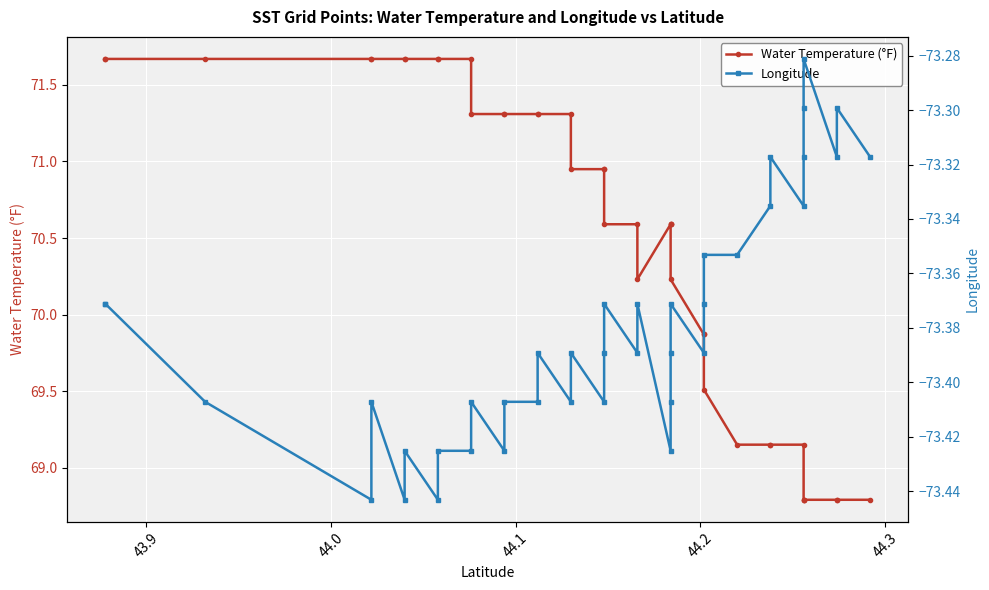

How many lines are shown in the chart?

2